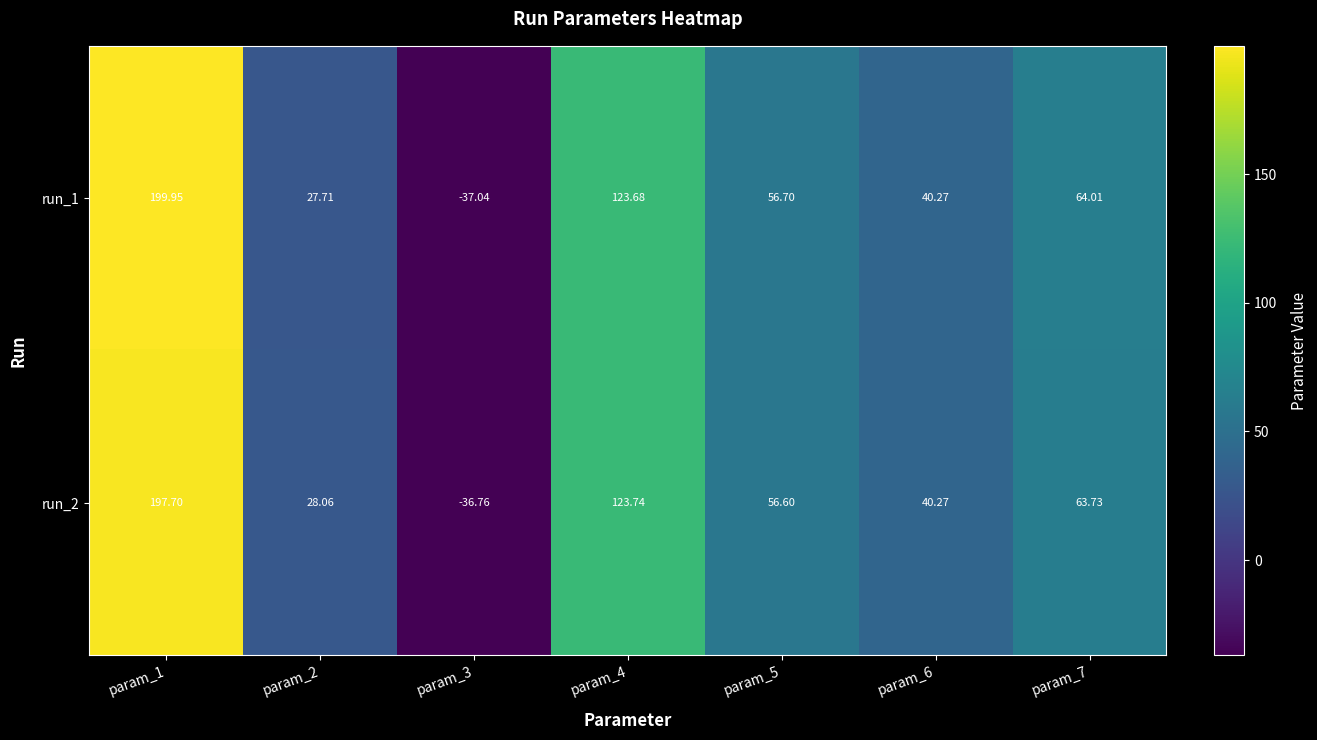

Is the value of run_2 at param_2 greater than the value of run_1 at param_3?

Yes